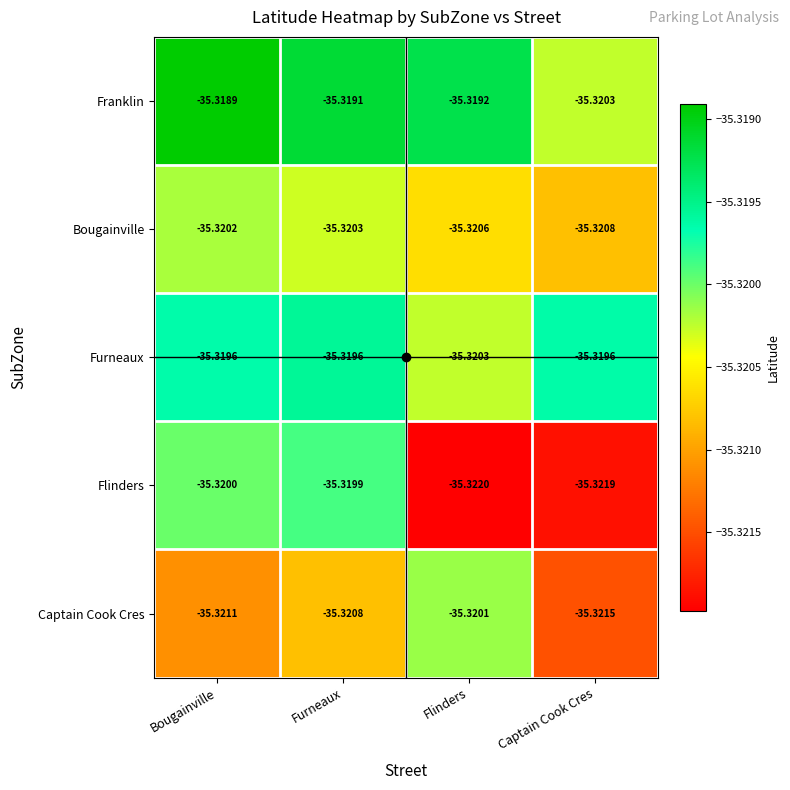

Where is Captain Cook Cres nearest to the value -35?

Flinders